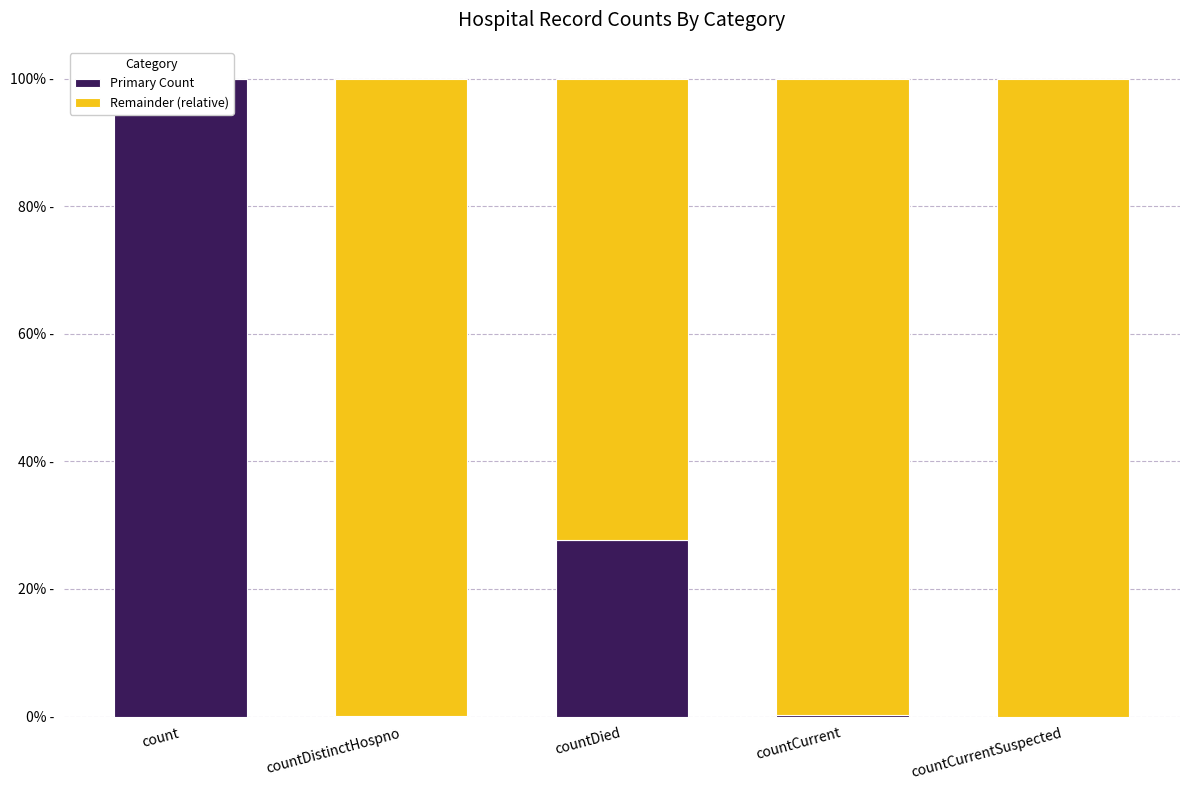

What value does the Remainder (relative) series have at countCurrent?

1.0